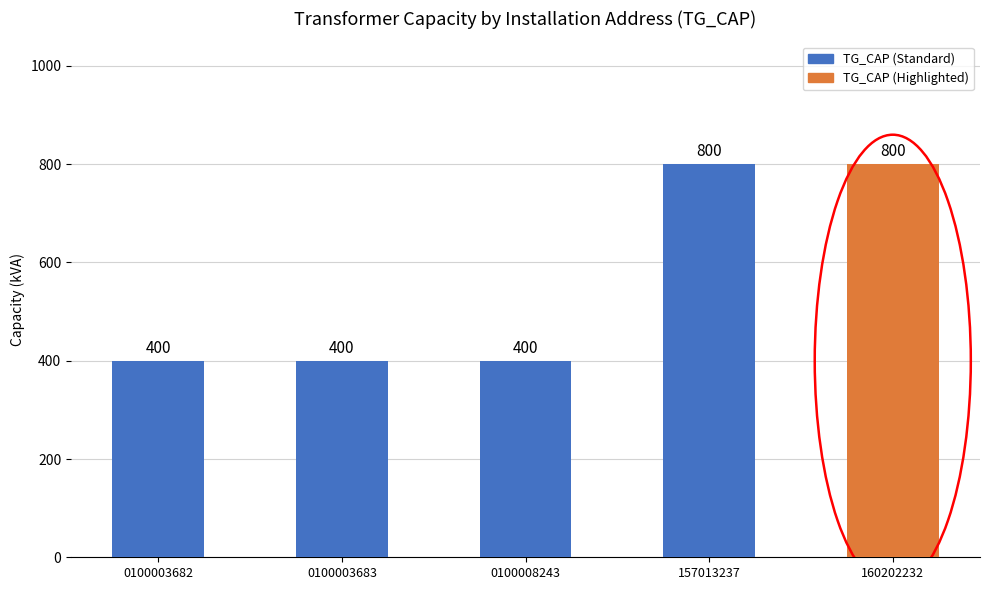

What is the difference between the maximum and minimum values?

400